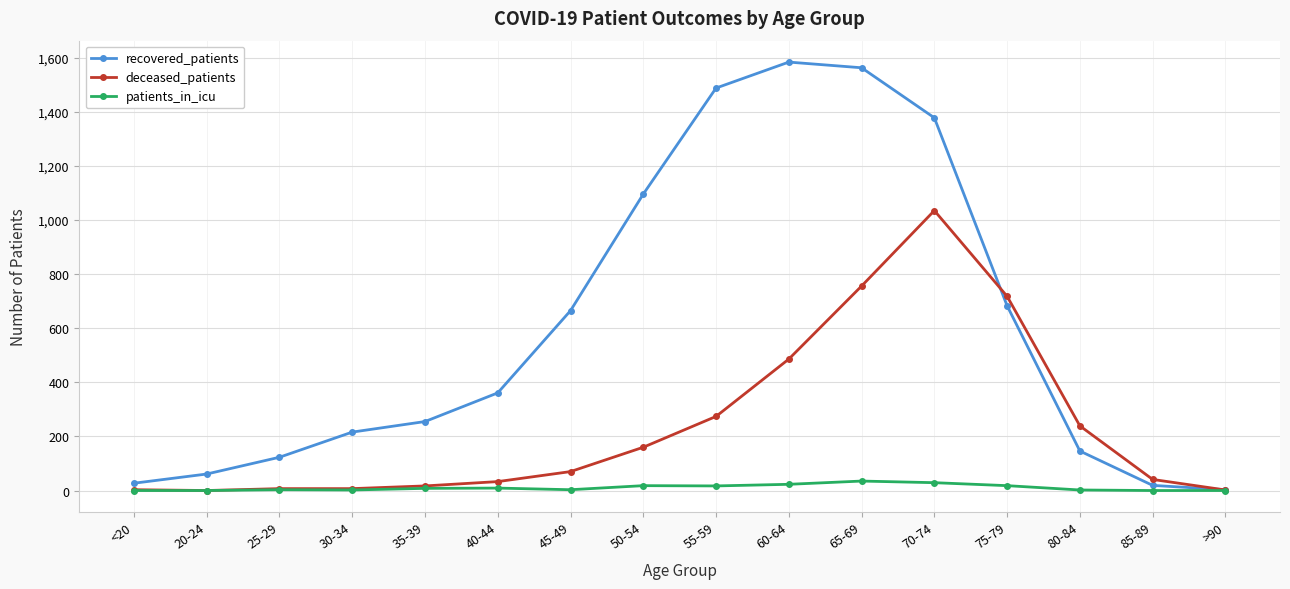

Which series changed the most between 70-74 and 75-79?

recovered_patients